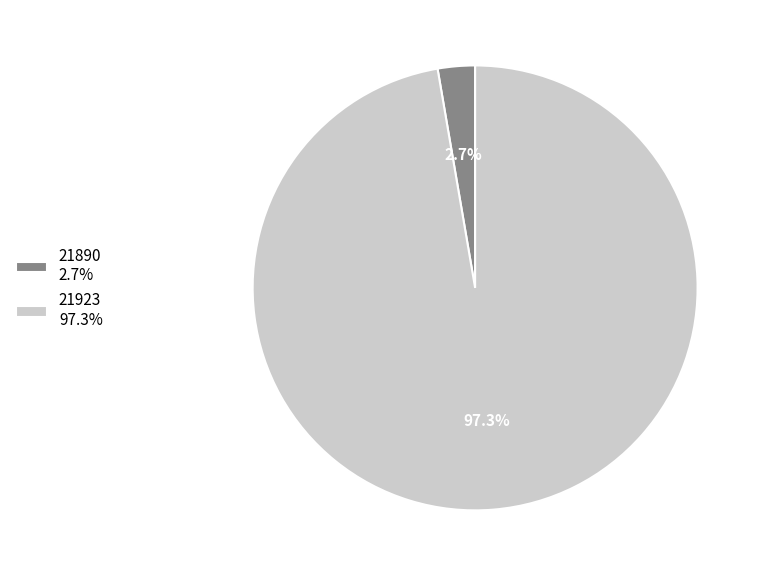

What is the total percentage of 21923 and 21890?

100.0%